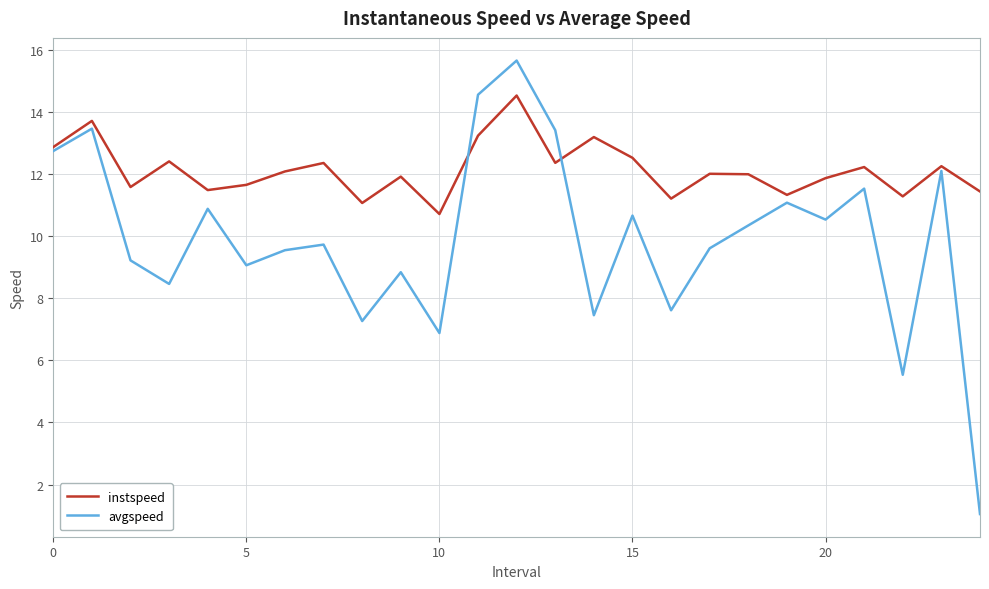

Which series has the largest total across all categories?

instspeed